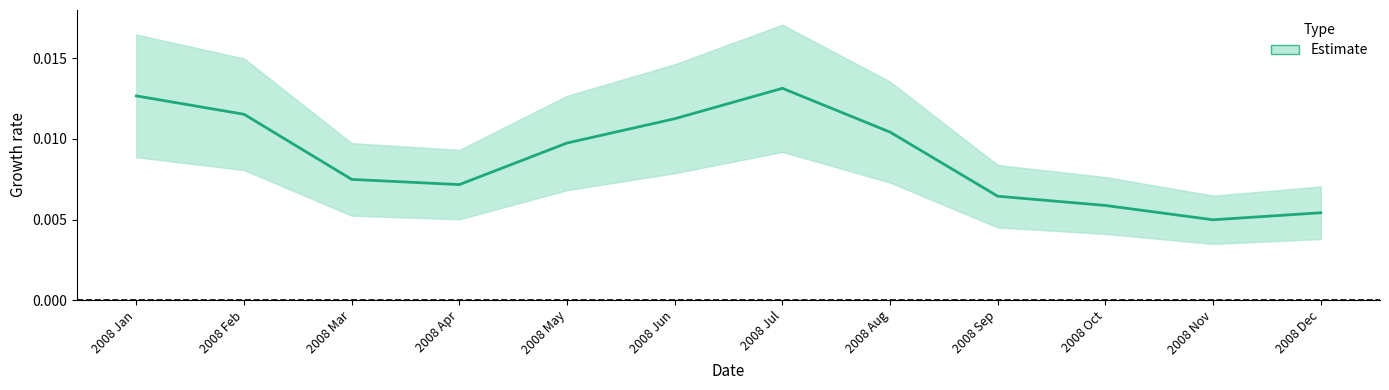

What position from the right is 2008 Apr?

9